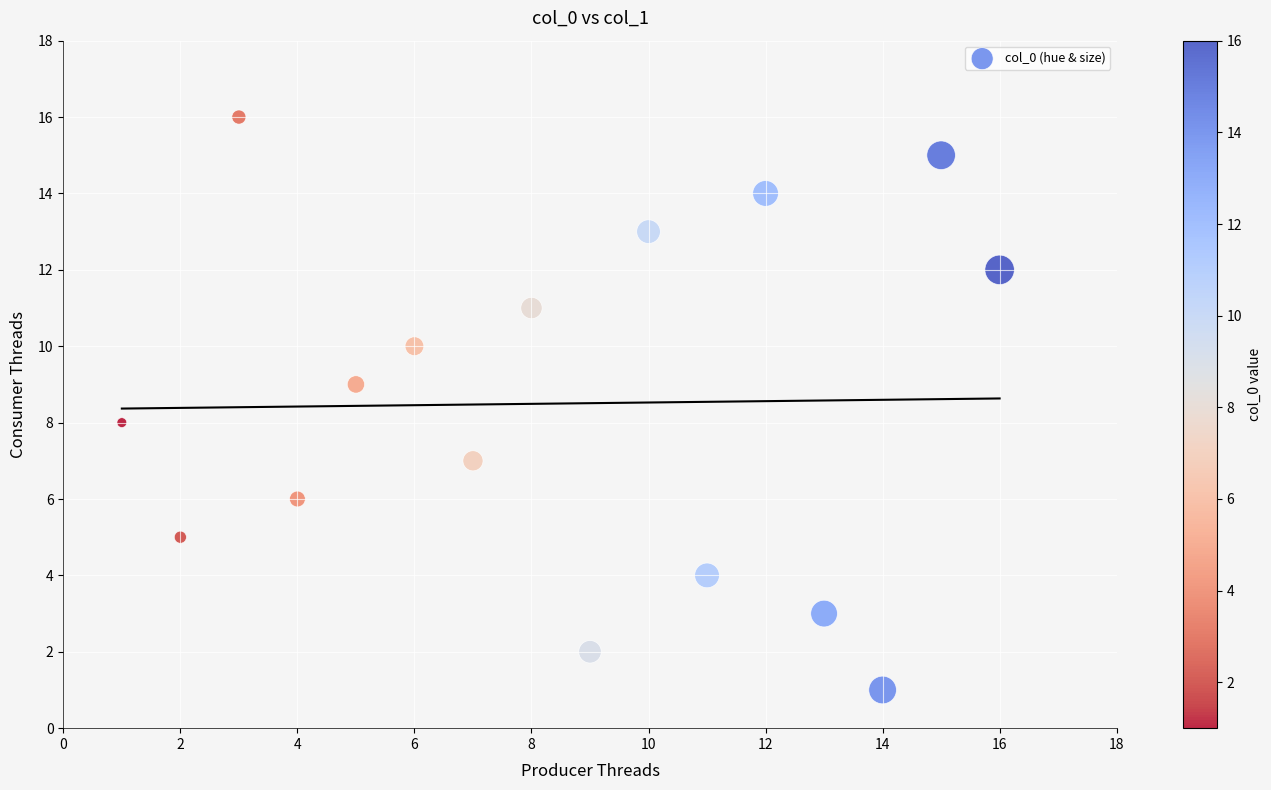

What is the range of Y values (max minus min)?

15